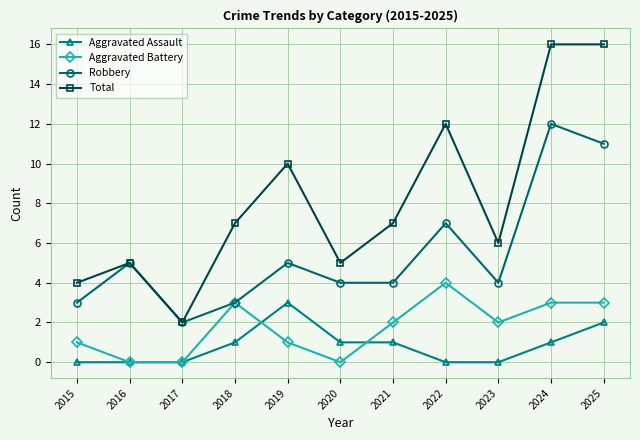

True or false: Total has more than 0 interior local peaks.

True